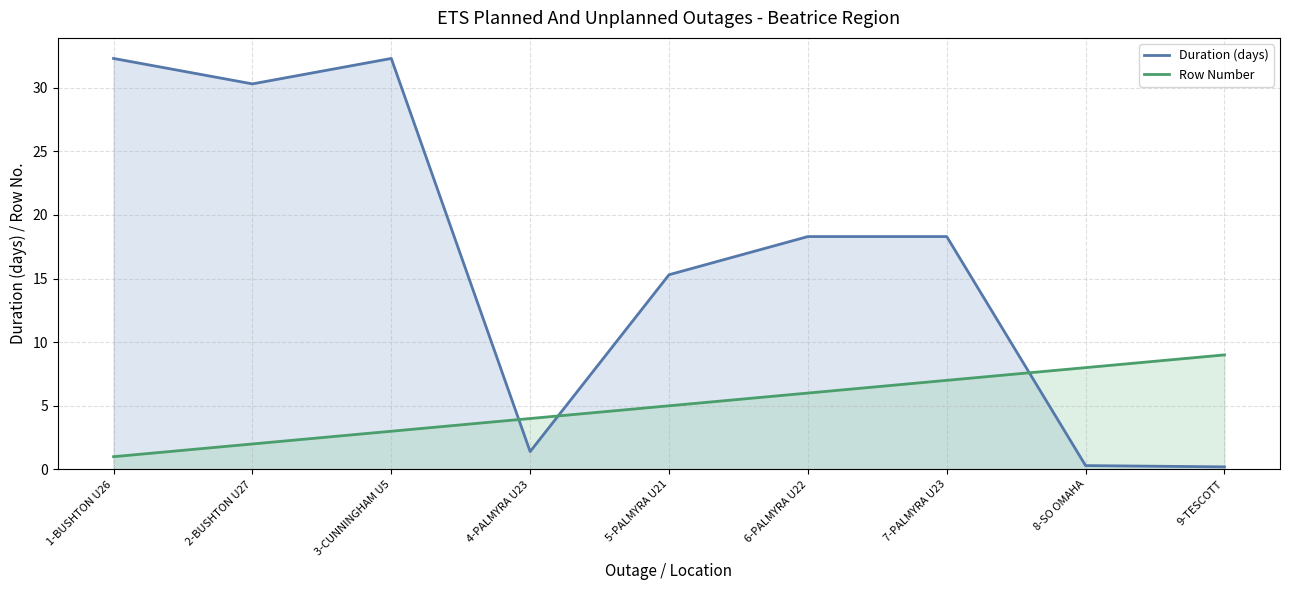

What are all the series names shown in the legend?

Duration (days), Row Number